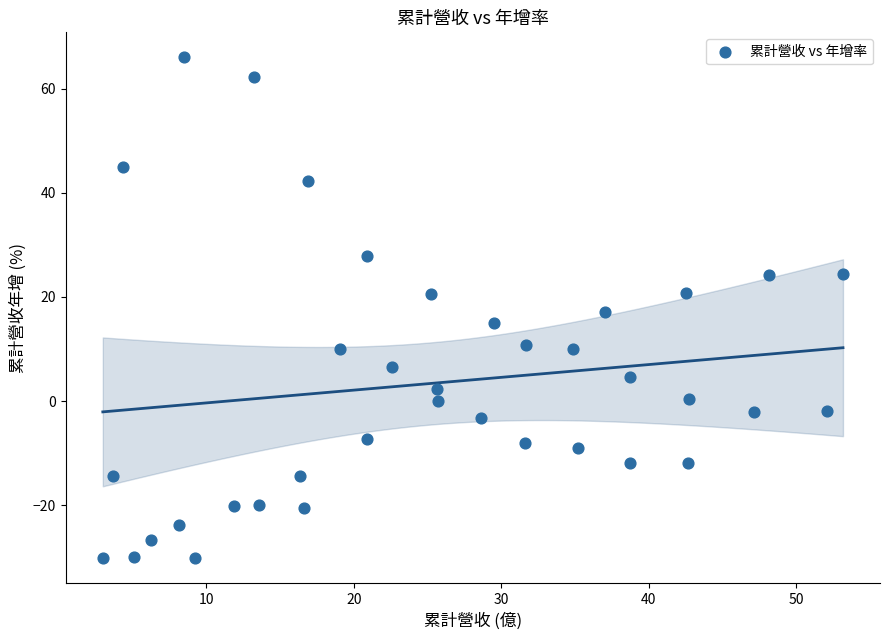

What is the range of Y values (max minus min)?

96.2